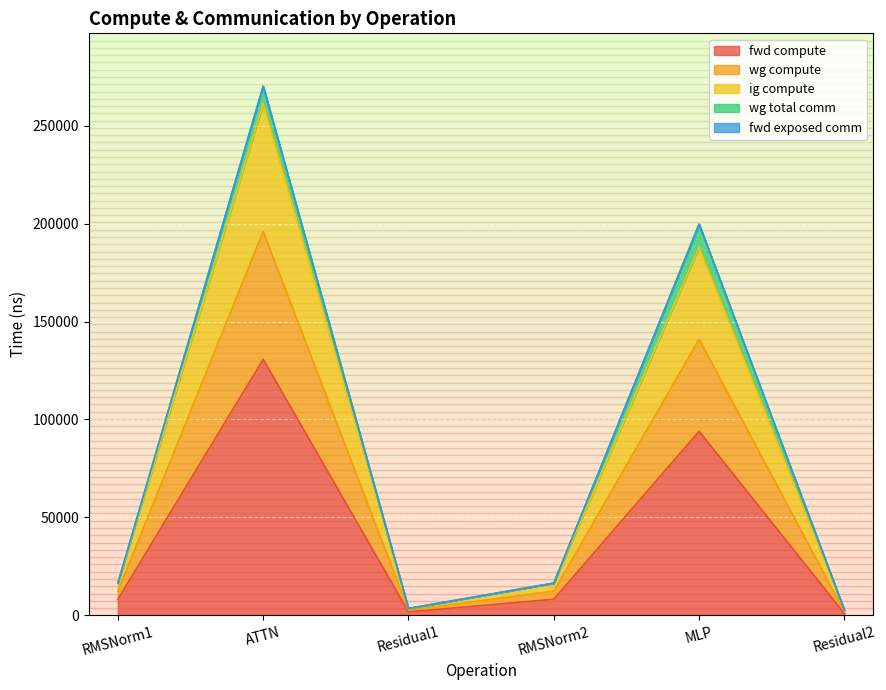

True or false: fwd compute and wg compute cross at least once.

False